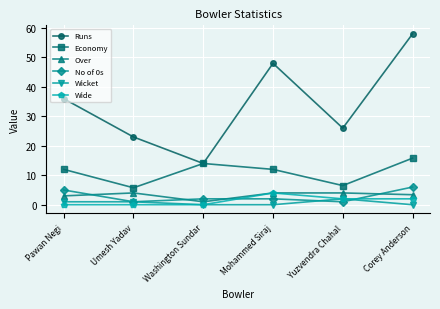

What is the spread (max minus min) of values at Corey Anderson?

58.0